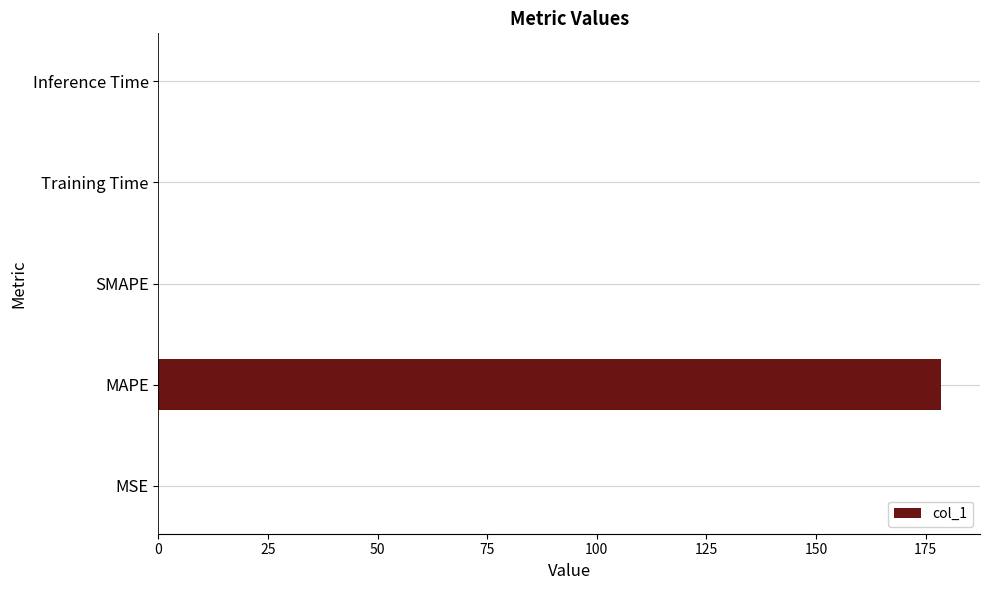

The value at MAPE is 178.5. True or false?

True